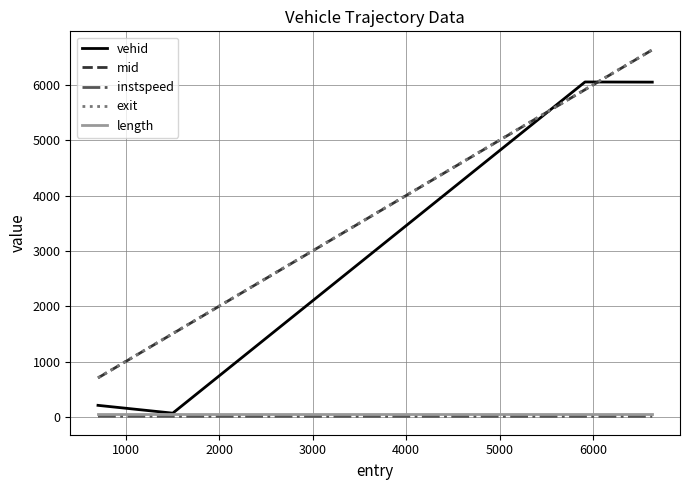

Does the chart display data point markers on the line(s)?

No